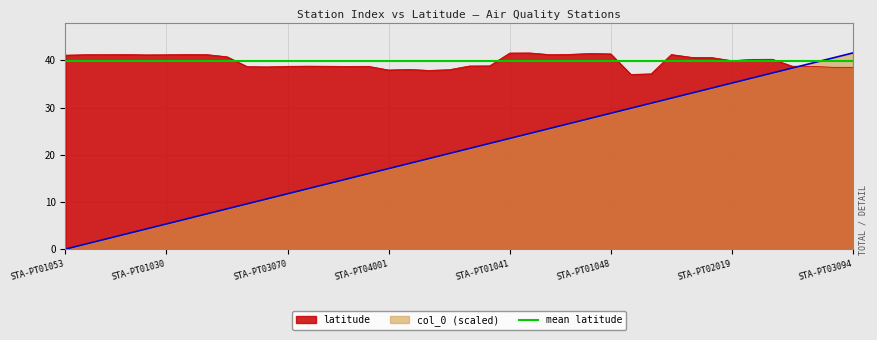

How many times do latitude and col_0 cross each other?

1